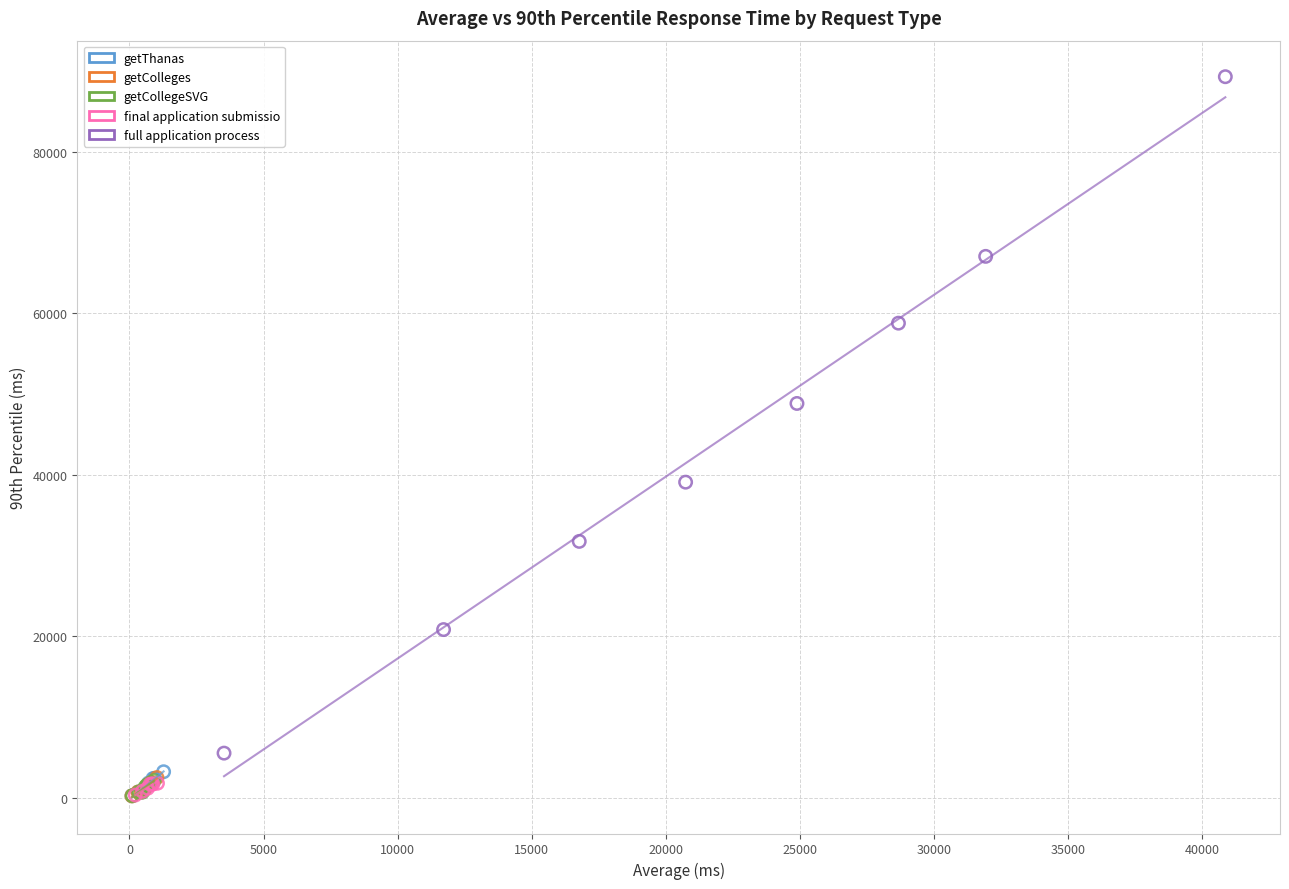

Which series contains the highest Y value?

full application process